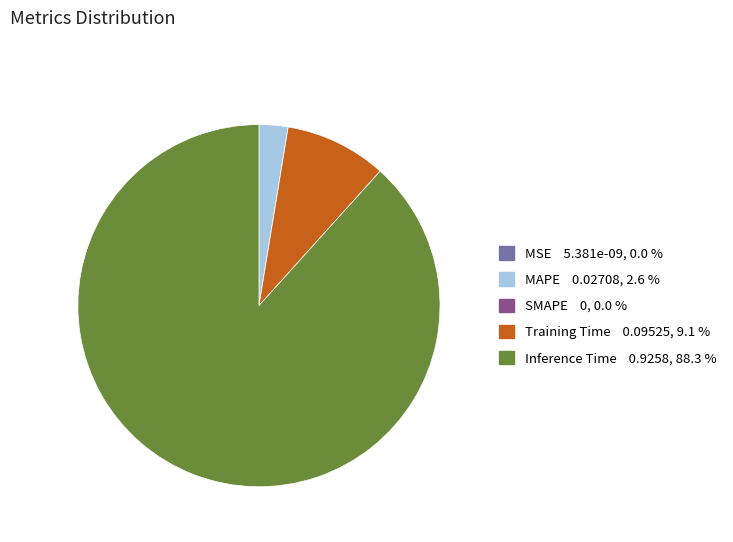

Do Training Time and MAPE together represent more than half of the pie?

No